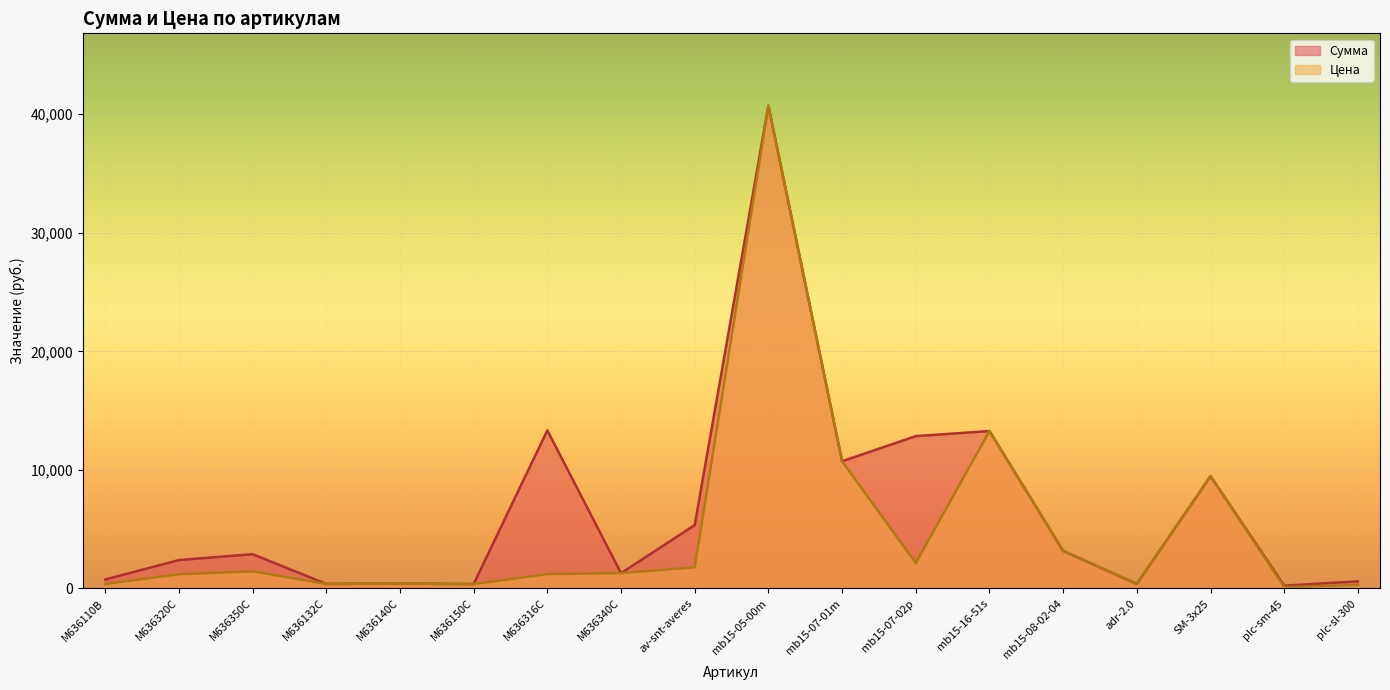

Count the number of categories in the chart.

18